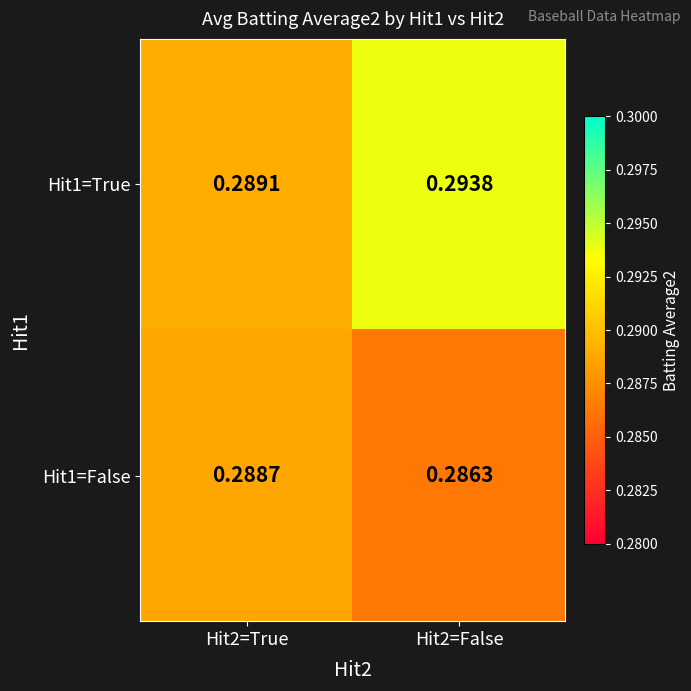

How many data points does each series have?

2